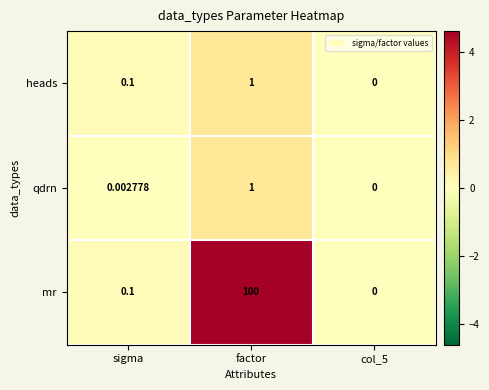

Which label corresponds to the largest value in the chart?

factor